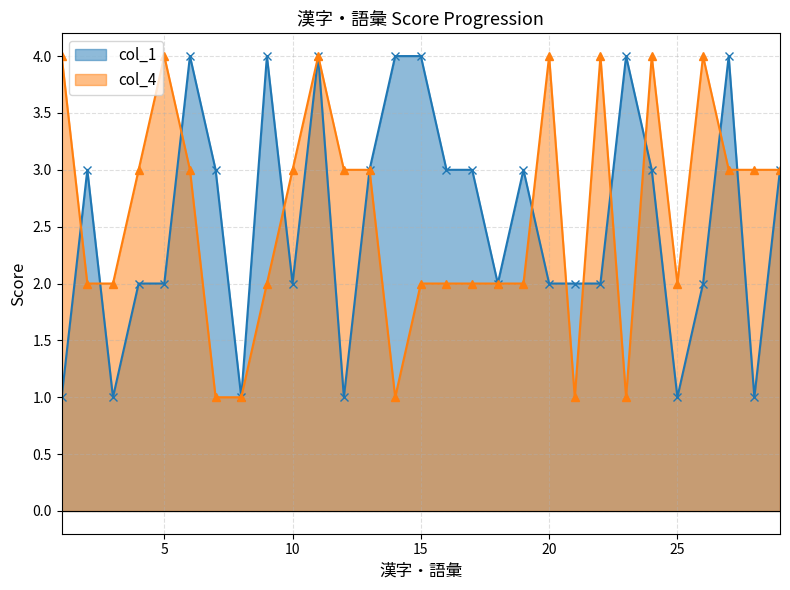

How many times do col_1_line and col_4_line cross each other?

11